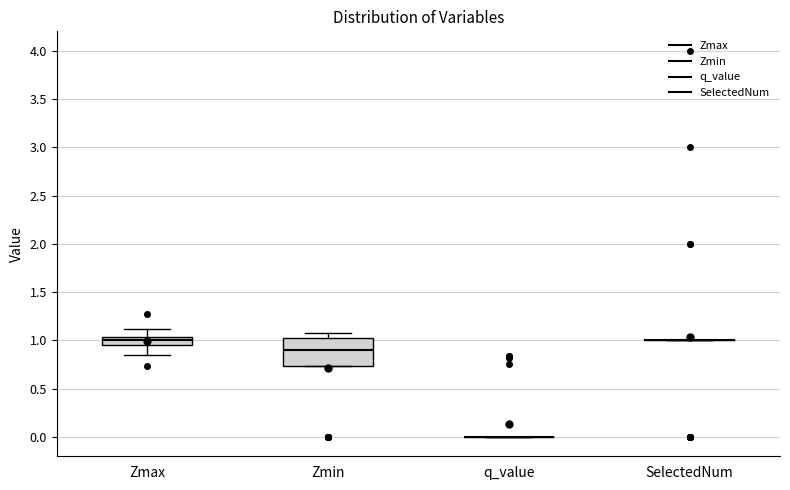

Reading left to right, read every box against the y-axis: the position of its median line, the range the box covers, and the ends of its whiskers. The values are not printed on the chart, so give them approximately, as read against the axis.

Zmax: median 1.00, box 0.95 to 1.05, whiskers 0.85 to 1.10
Zmin: median 0.90, box 0.75 to 1.00, whiskers 0.75 to 1.10
q_value: box collapsed to a line at 0.00, whiskers 0.00 to 0.00
SelectedNum: box collapsed to a line at 1.00, whiskers 1.00 to 1.00